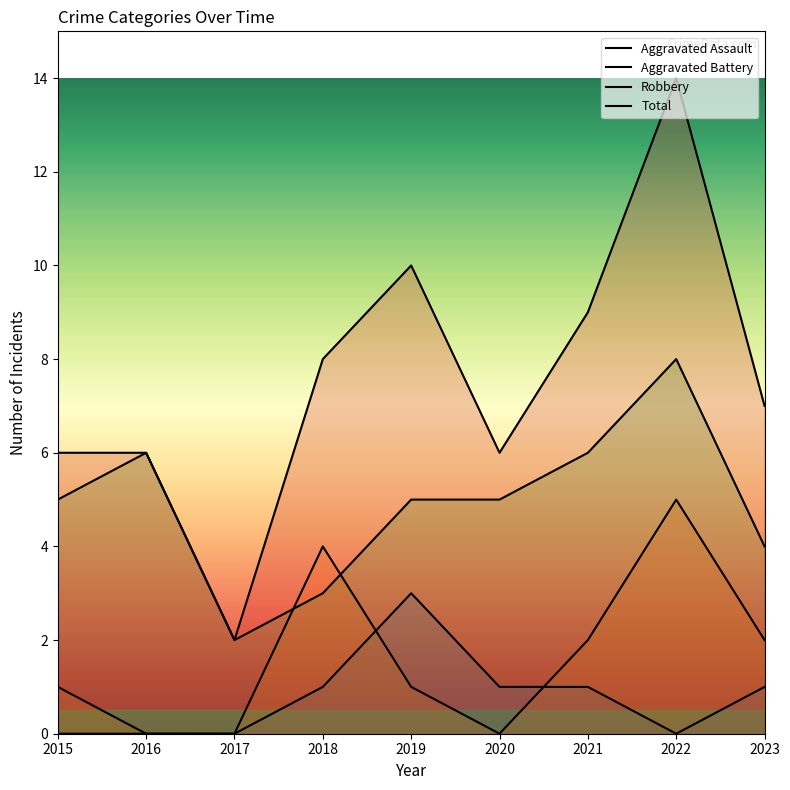

What are all the series names shown in the legend?

Aggravated Assault, Aggravated Battery, Robbery, Total